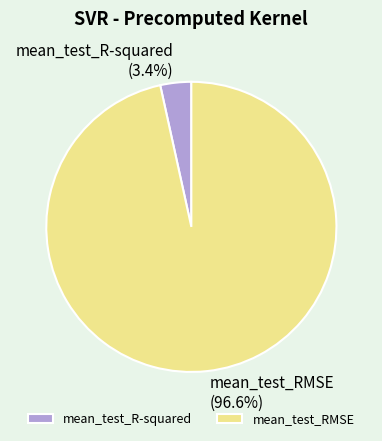

Rank the categories by value from highest to lowest.

mean_test_RMSE, mean_test_R-squared